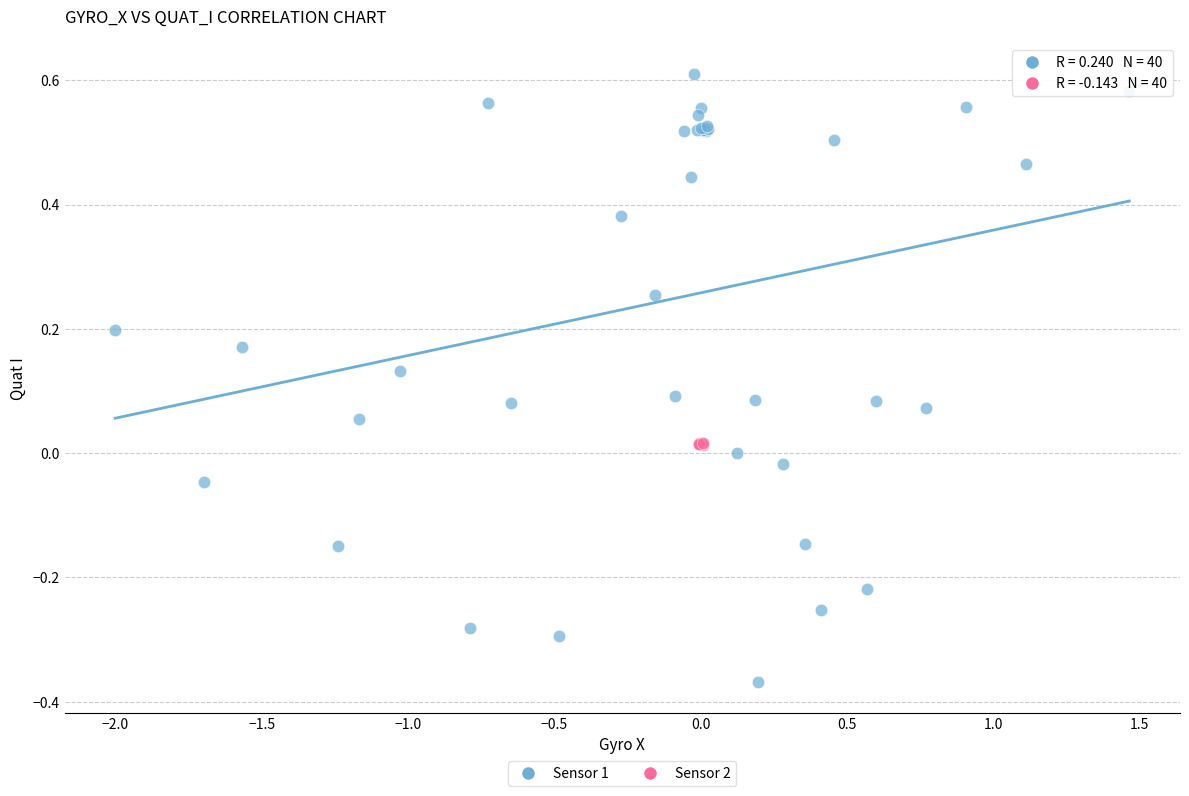

Which series has the largest Y range (max minus min)?

Sensor 1